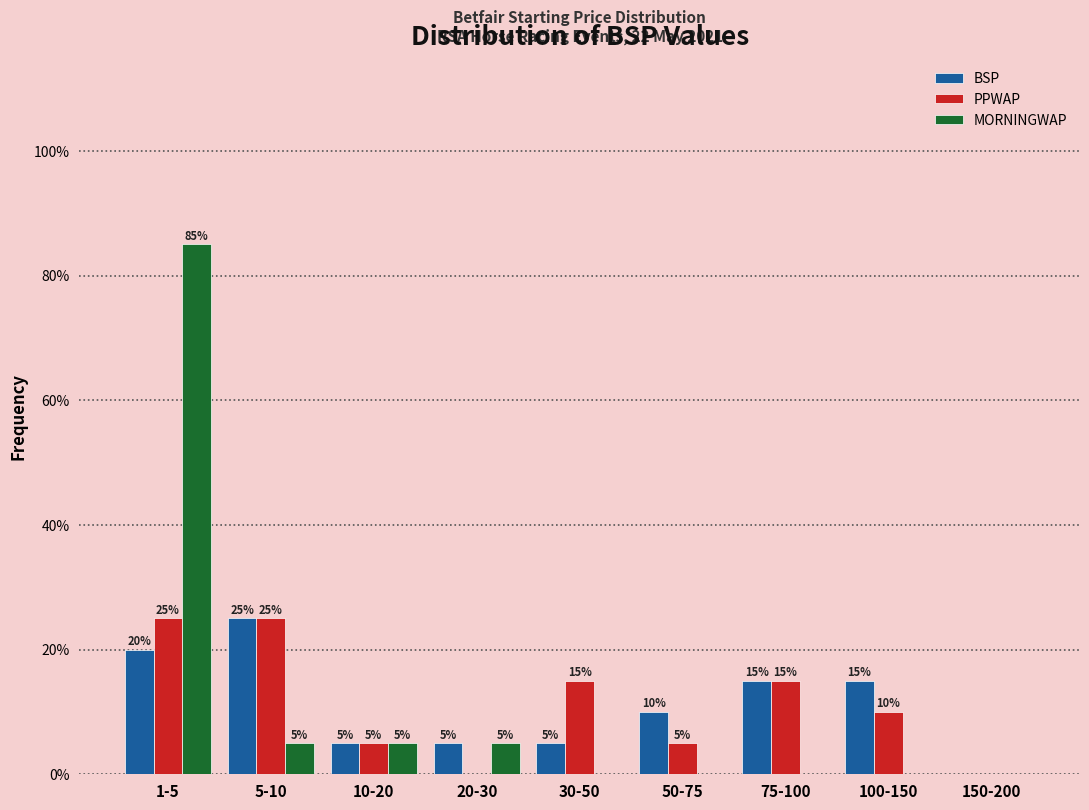

Reading left to right, extract all data points from this chart.

BSP: 1-5=20	5-10=25	10-20=5	20-30=5	30-50=5	50-75=10	75-100=15	100-150=15	150-200=0
PPWAP: 1-5=25	5-10=25	10-20=5	20-30=0	30-50=15	50-75=5	75-100=15	100-150=10	150-200=0
MORNINGWAP: 1-5=85	5-10=5	10-20=5	20-30=5	30-50=0	50-75=0	75-100=0	100-150=0	150-200=0